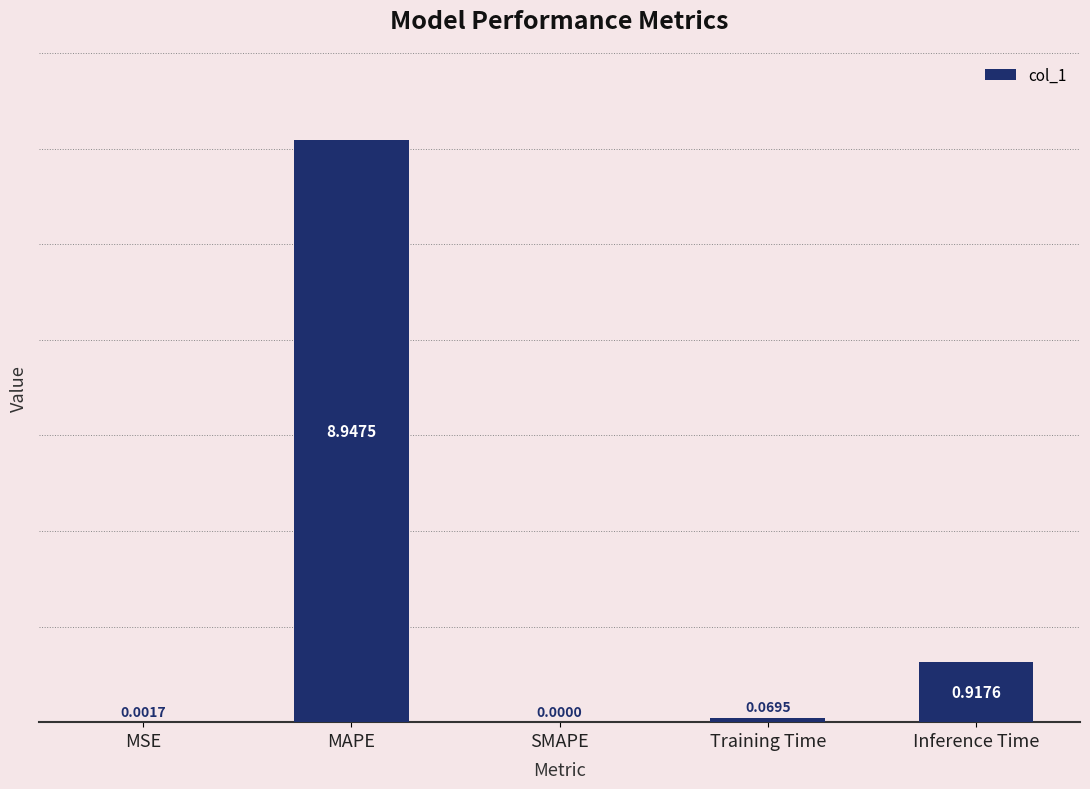

Where is the data nearest to the value 4?

Inference Time